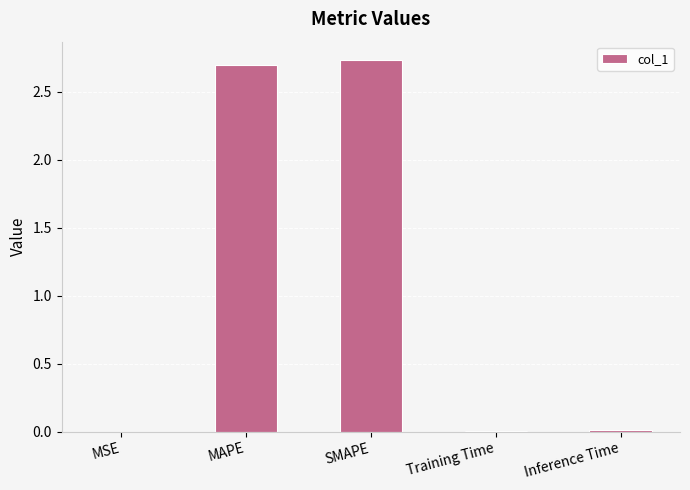

The value at SMAPE is 2.7. True or false?

True